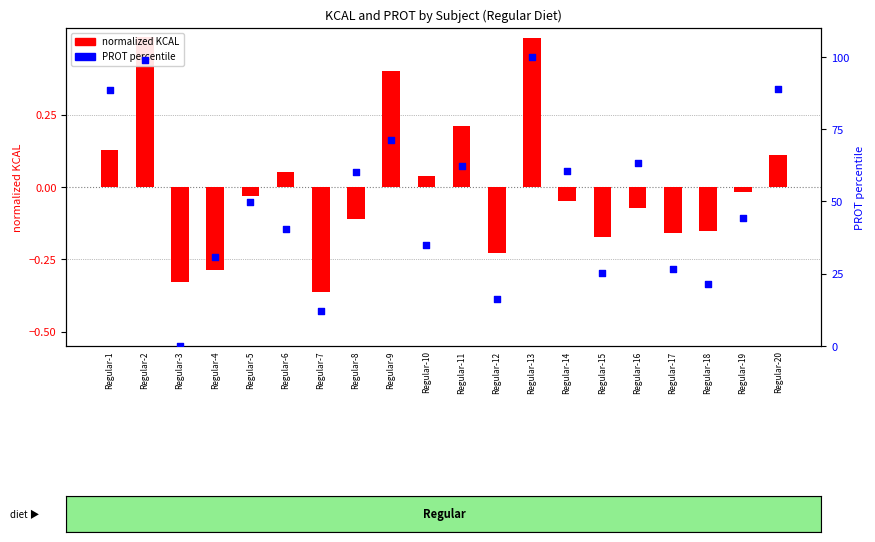

Which series reaches the minimum Y coordinate?

normalized KCAL